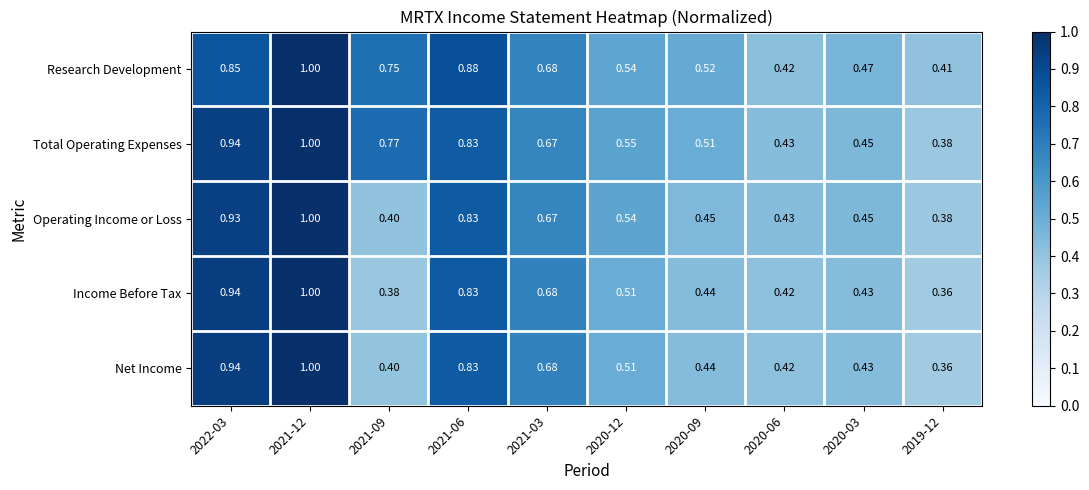

Count the number of data series in this chart.

5